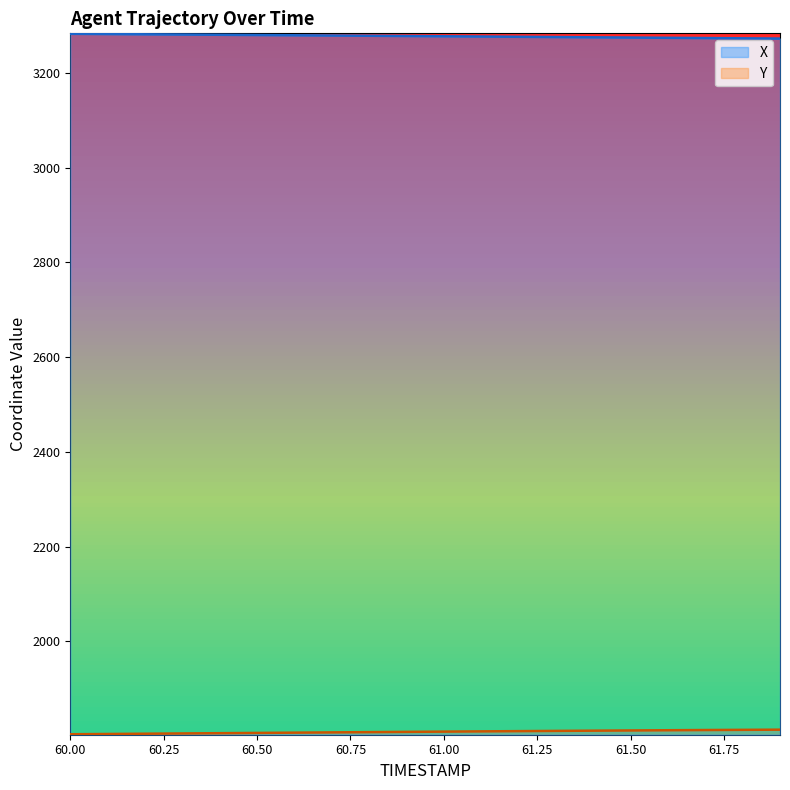

Reading left to right, what are all the values shown in this chart?

X: 3282.3	3281.8	3281.3	3280.8	3280.3	3279.8	3279.2	3278.7	3278.2	3277.6	3277.1	3276.6	3276.0	3275.5	3274.9	3274.4	3273.9	3273.3	3272.8	3272.3
Y: 1803.9	1804.5	1805.1	1805.6	1806.2	1806.8	1807.3	1807.9	1808.4	1809.0	1809.5	1810.0	1810.5	1811.0	1811.5	1812.0	1812.4	1812.8	1813.2	1813.6